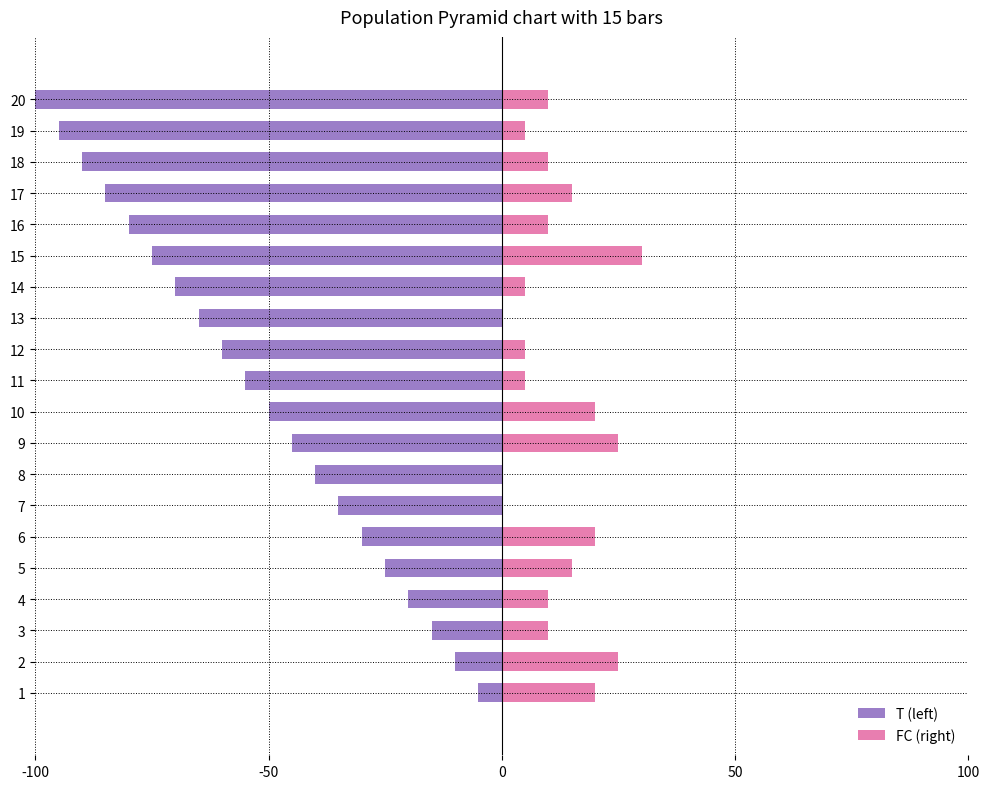

What is the total value across all series at 2?

15